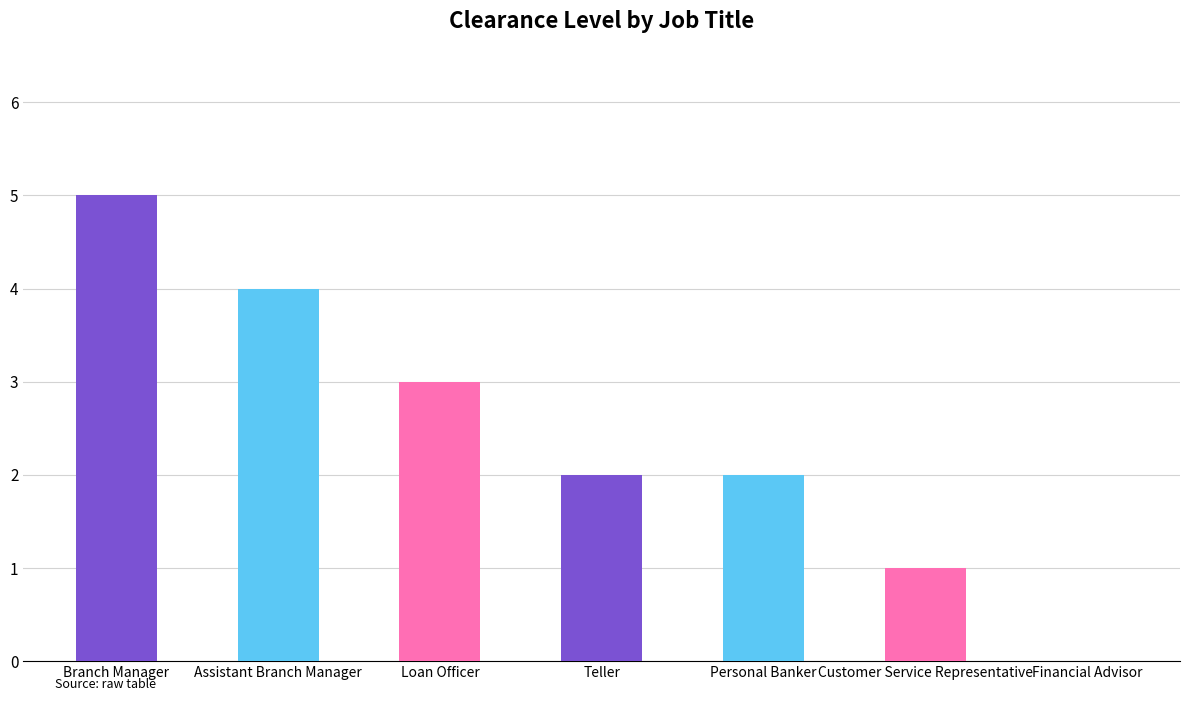

Which has a higher value, Customer Service Representative or Teller?

Teller